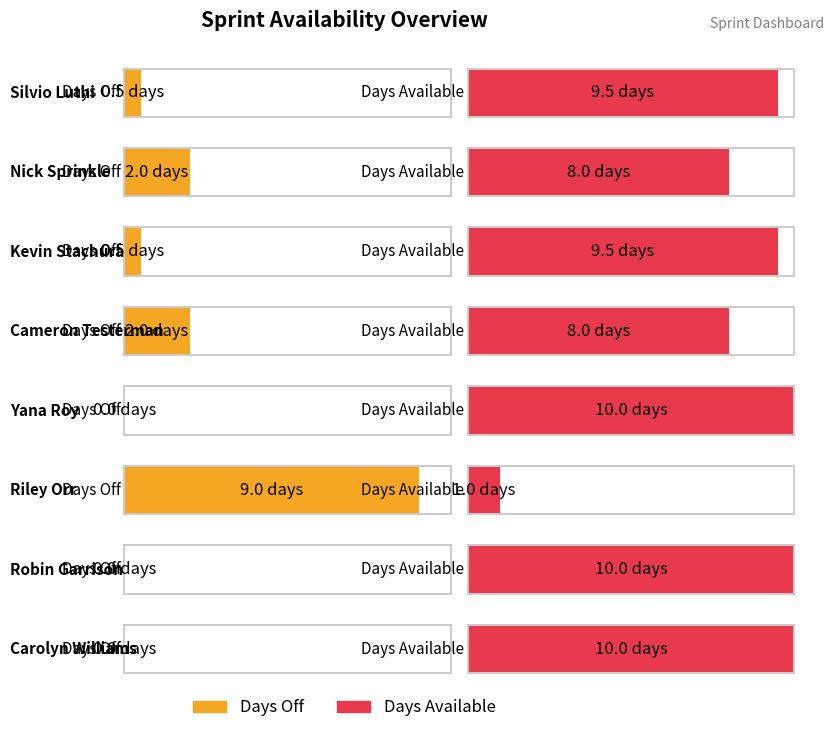

What is the total value across all series at Riley Orr?

10.0